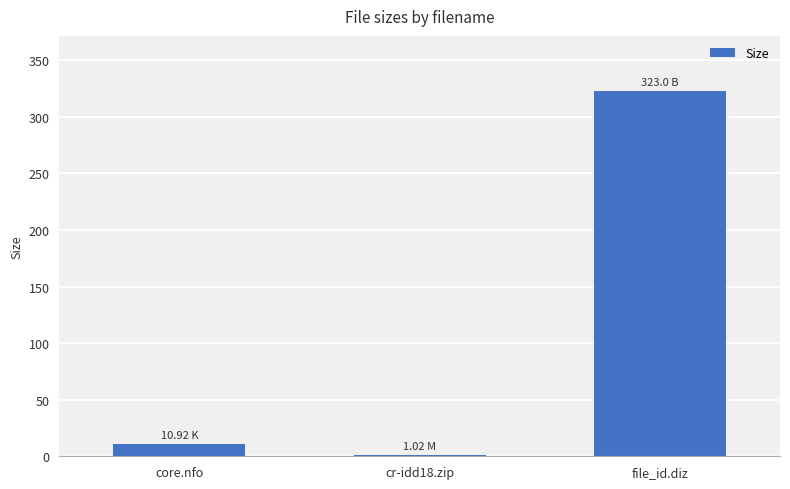

What is the sum of the values at core.nfo and file_id.diz?

333.9